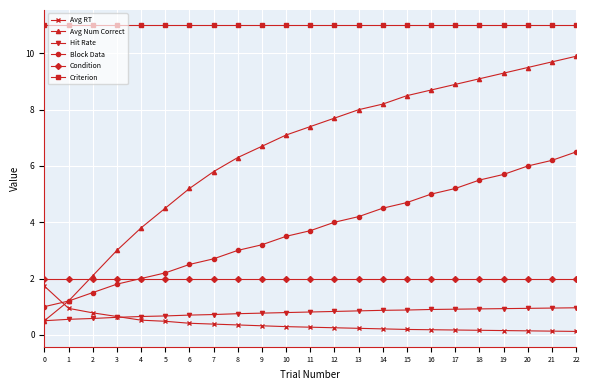

At which label does Block Data reach its peak?

22